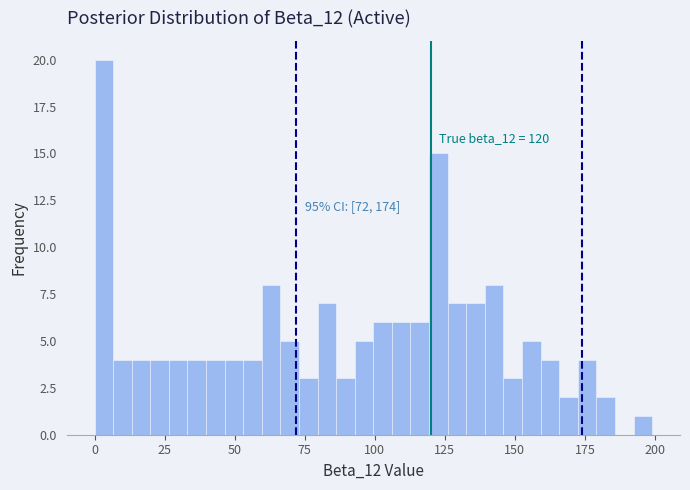

Around what value on the x-axis is the tallest bar? Give the approximate position of its centre, as read against the axis.

5